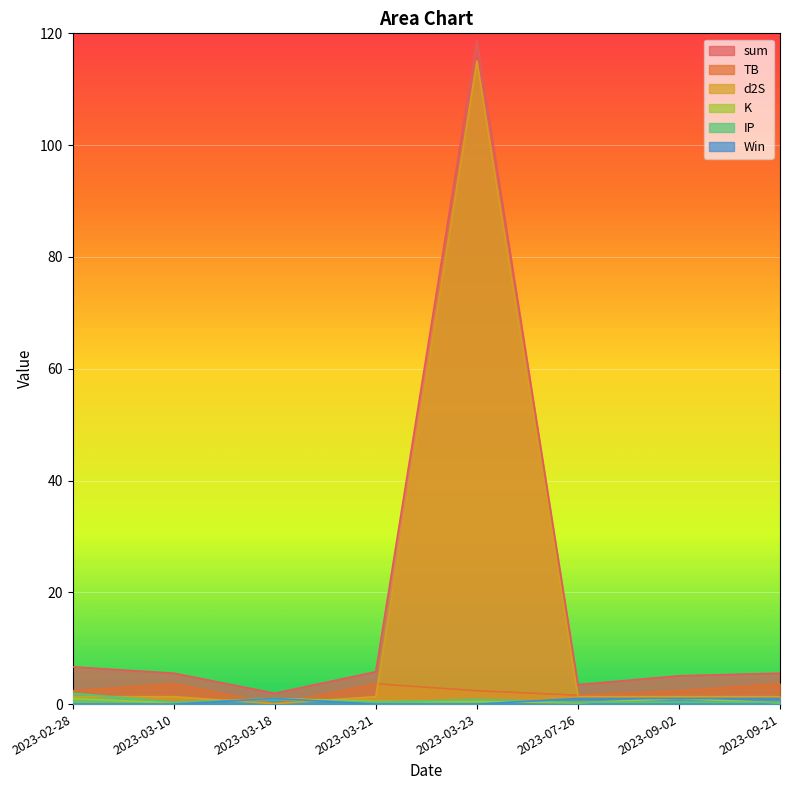

Rank the series at 2023-03-23 from lowest to highest value.

Win, K, IP, TB, d2S, sum